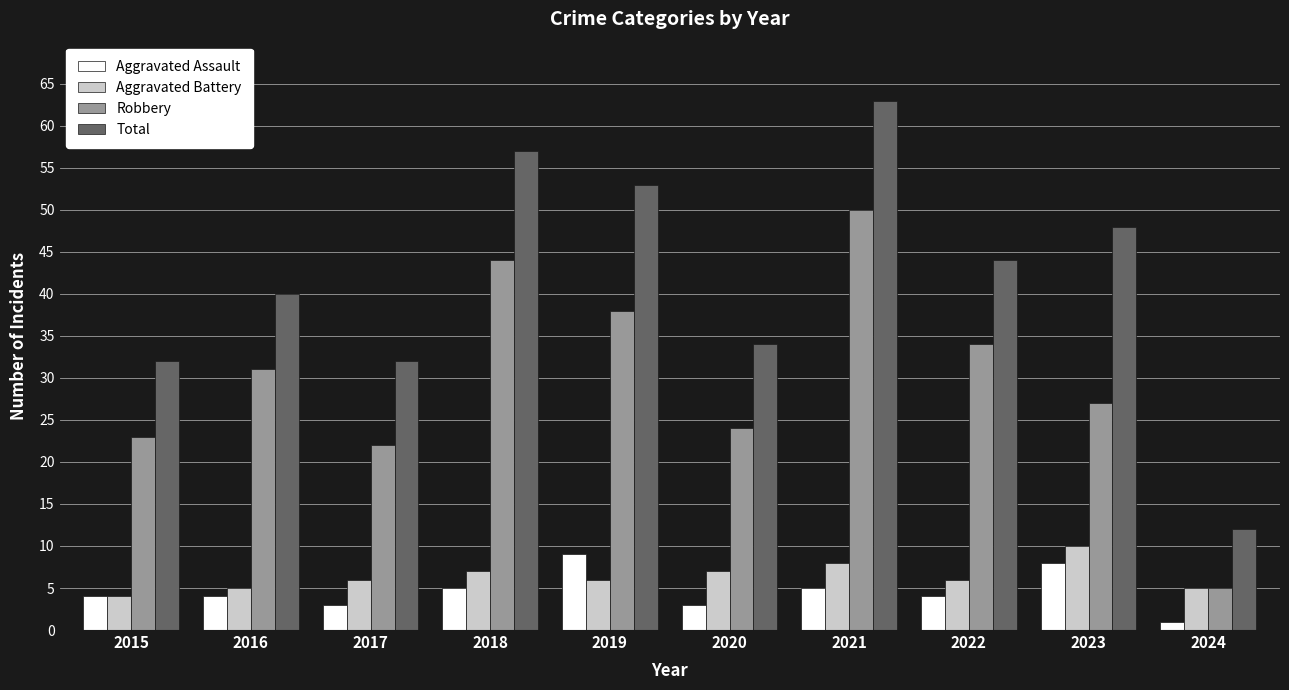

Which label corresponds to the smallest value in the chart?

2024